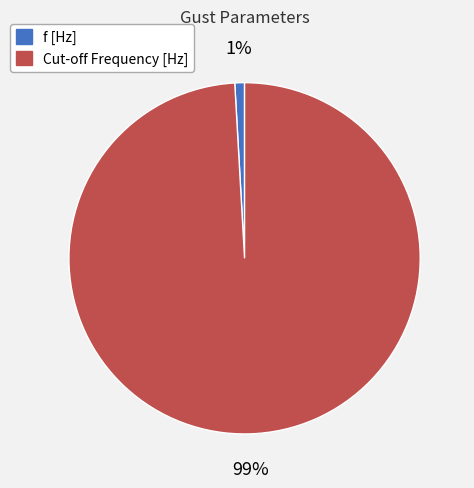

True or false: f [Hz] accounts for 6% of the total.

False